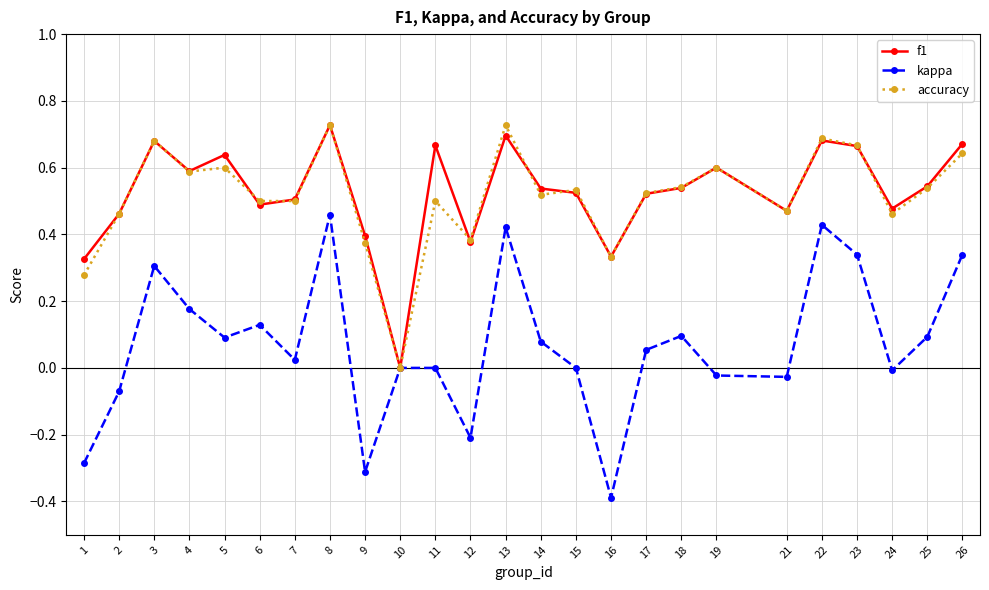

What is the smallest value displayed?

-0.4